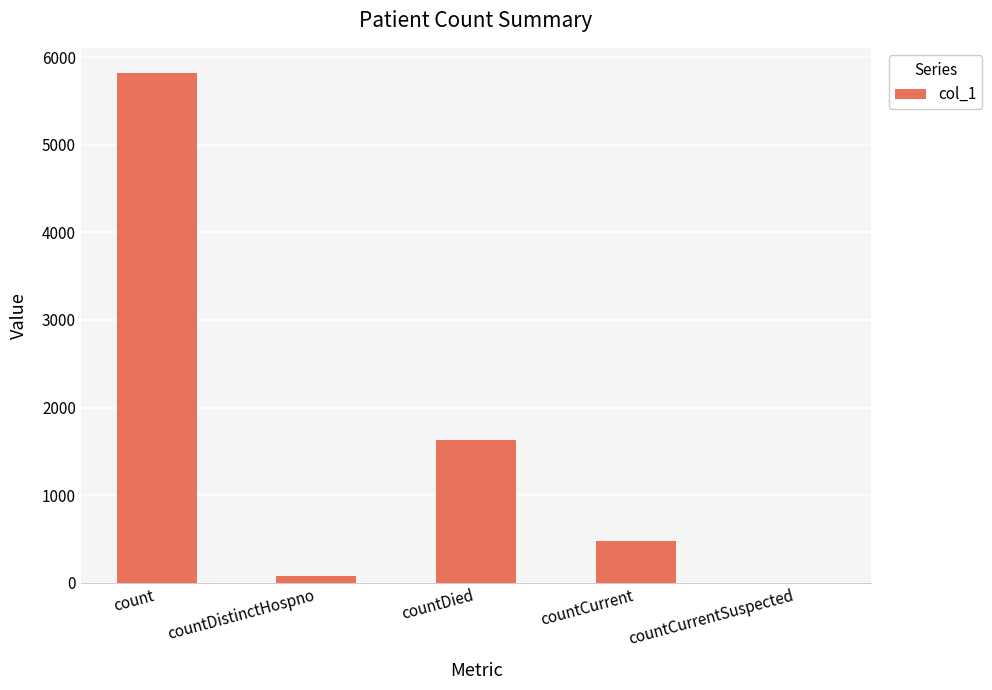

What is the sum of the values at count and countCurrentSuspected?

5816